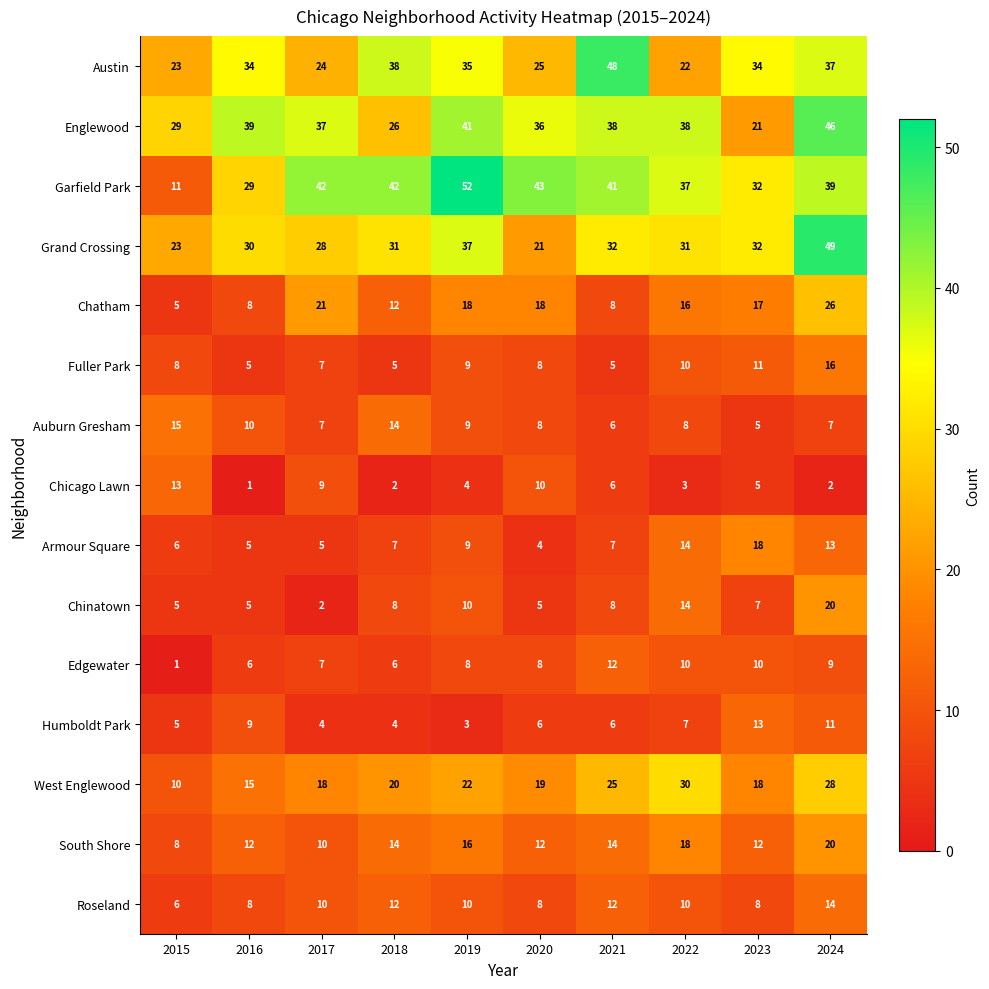

What is the lowest value of the South Shore series?

8